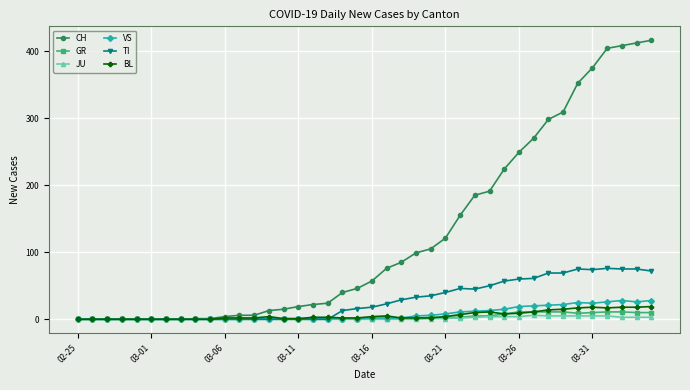

What is the greatest value displayed?

416